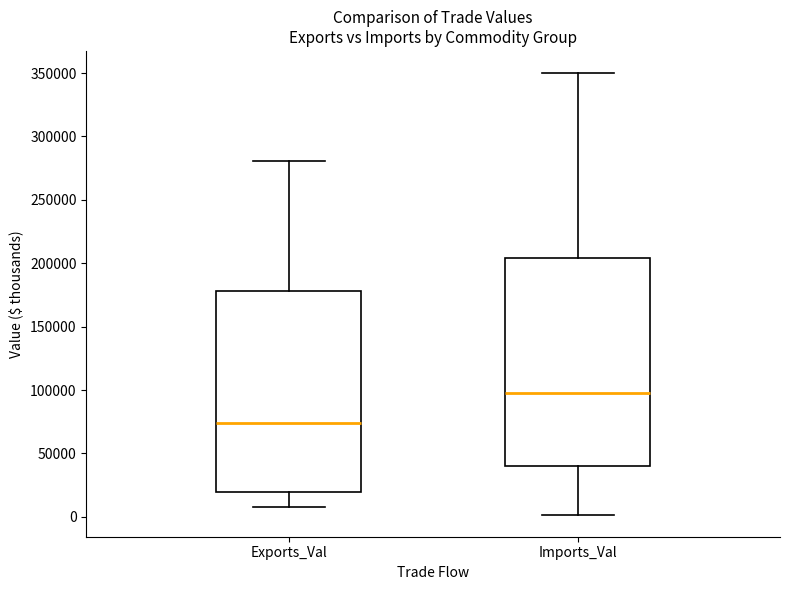

Reading left to right, read every box against the y-axis: the position of its median line, the range the box covers, and the ends of its whiskers. The values are not printed on the chart, so give them approximately, as read against the axis.

Exports_Val: median 75000, box 20000 to 180000, whiskers 10000 to 280000
Imports_Val: median 100000, box 40000 to 205000, whiskers 0 to 350000